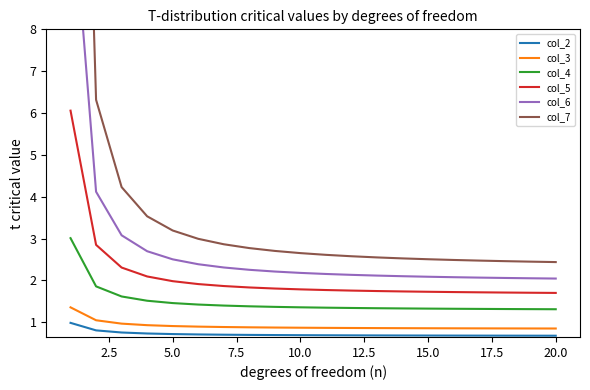

True or false: col_4 and col_7 cross at least once.

False